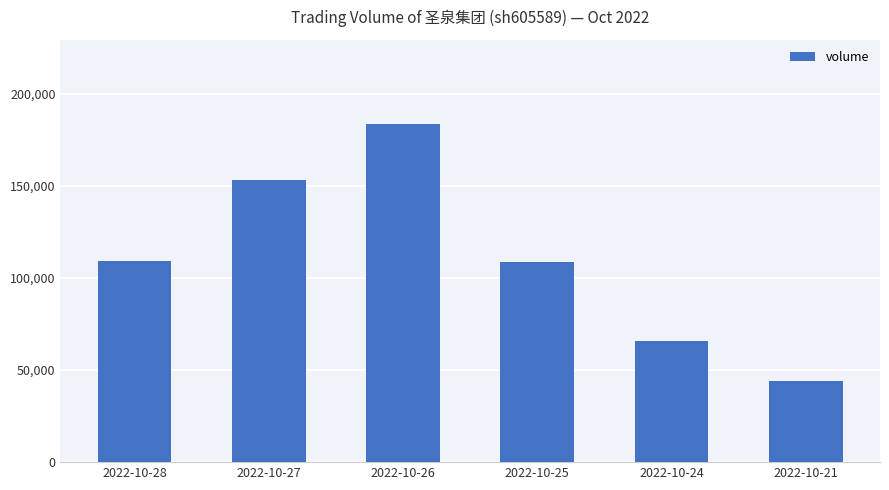

At which category does the chart reach its peak across all series?

2022-10-26